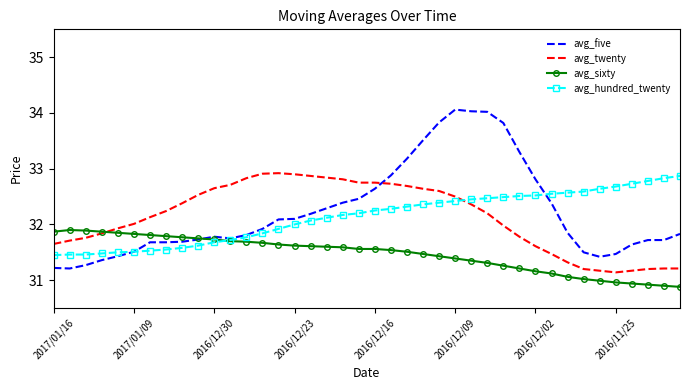

How many times do avg_twenty and avg_hundred_twenty cross each other?

1